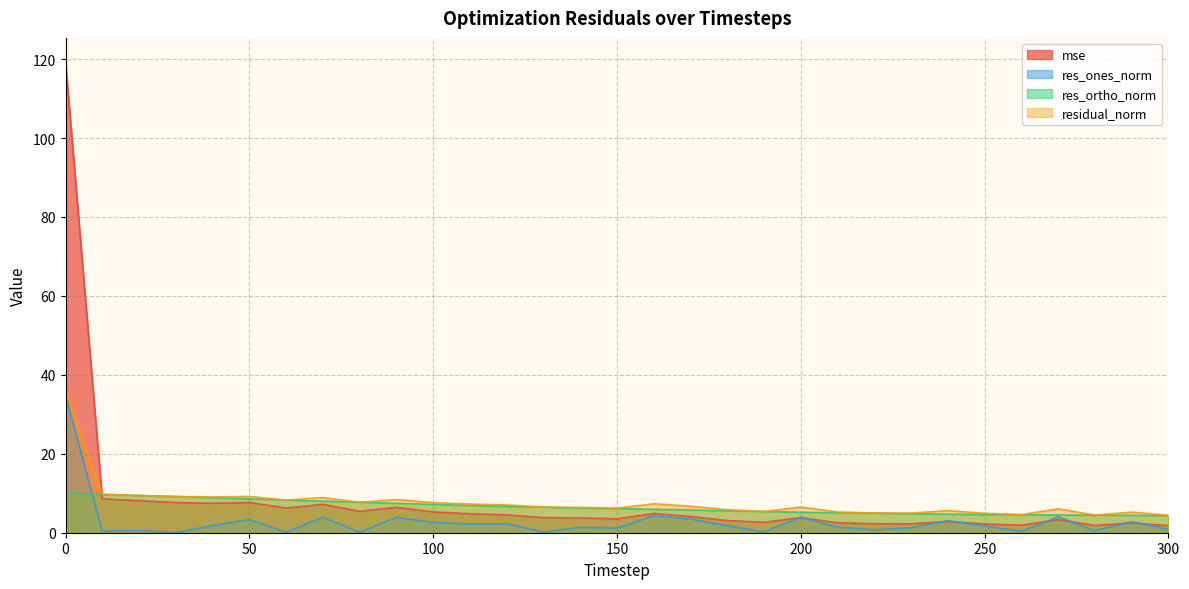

Which series has the widest spread of values?

mse